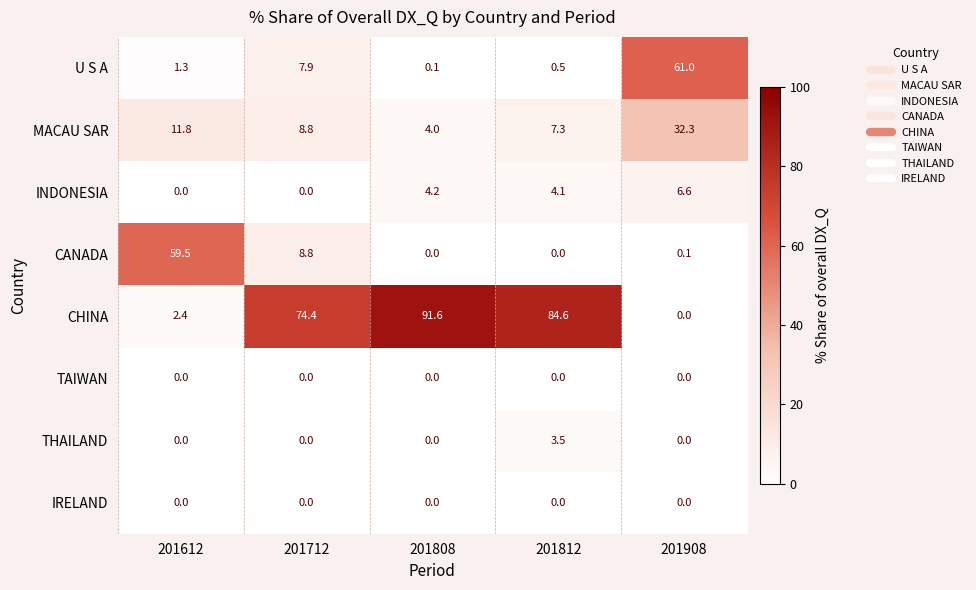

The CHINA series shows 53.0 at 201908. True or false?

False